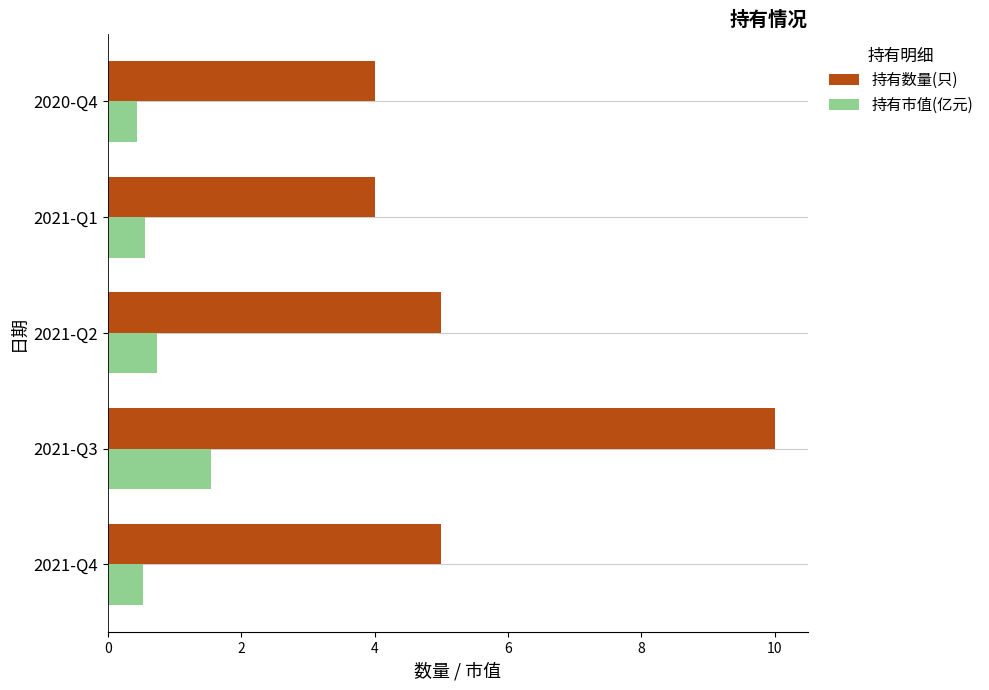

Which category has the highest value across all series?

2021-Q3